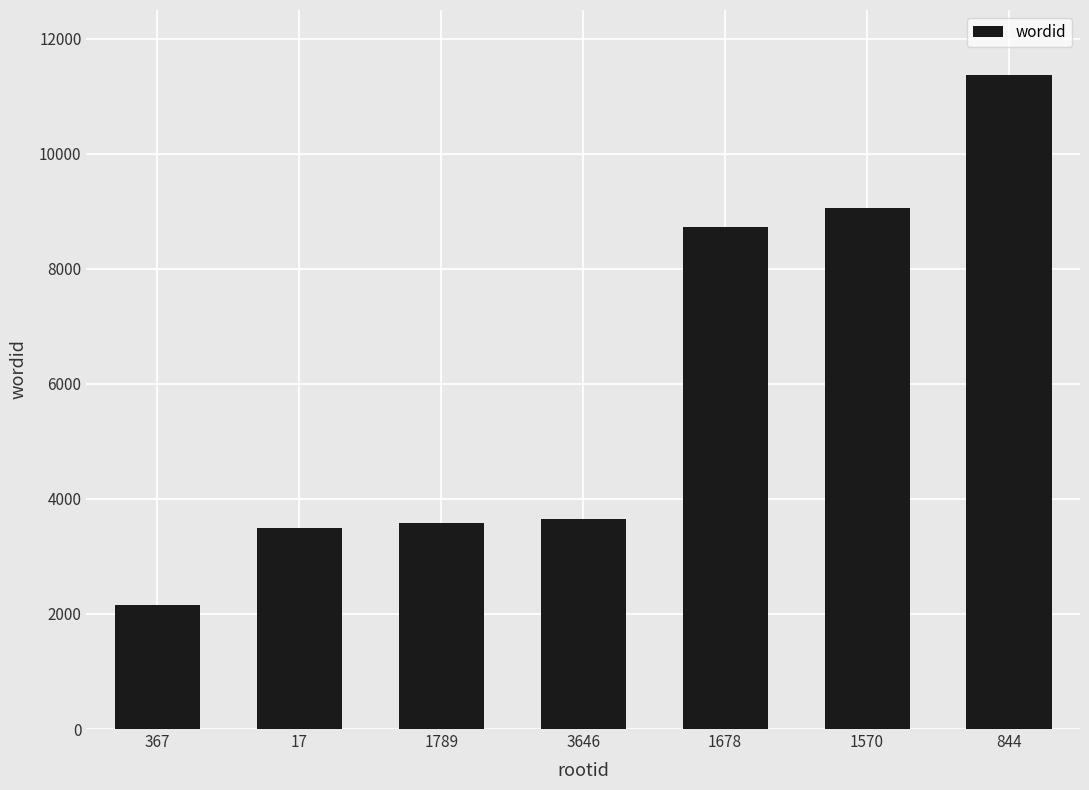

True or false: the data shows 4677 at 1789.

False